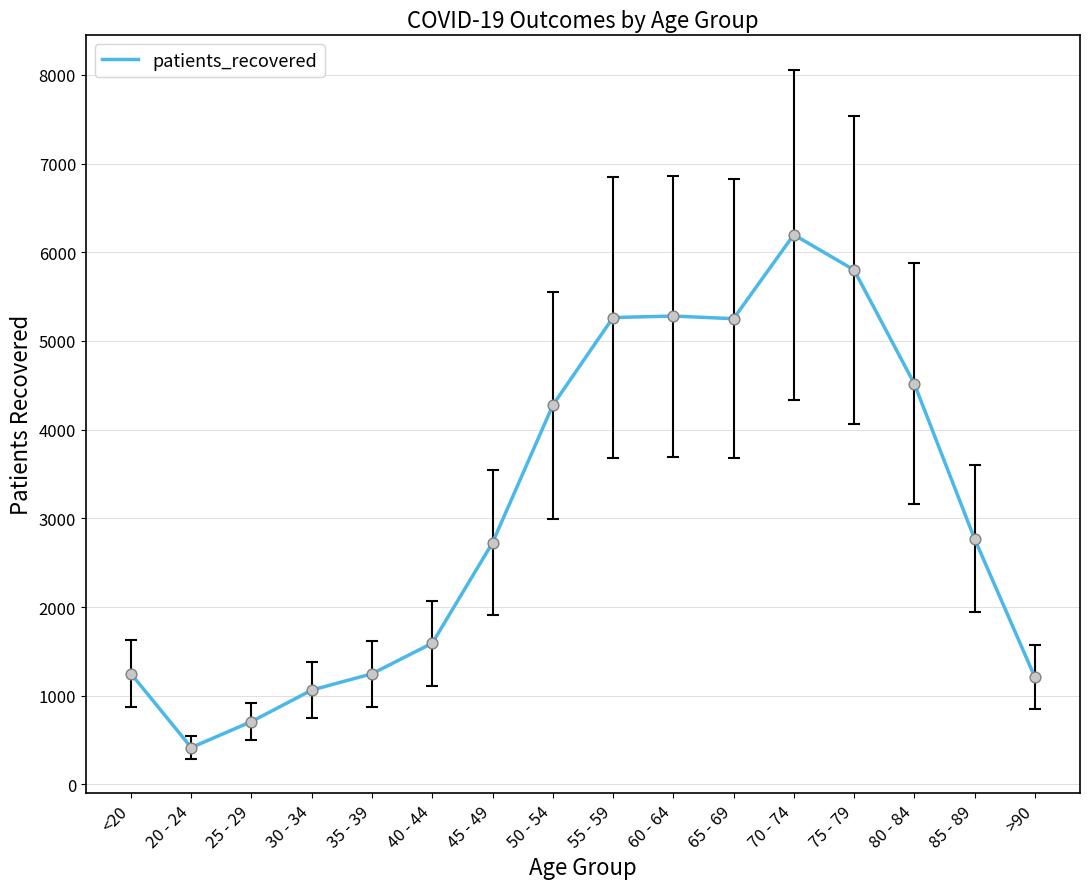

Which has a higher value, 50 - 54 or 40 - 44?

50 - 54